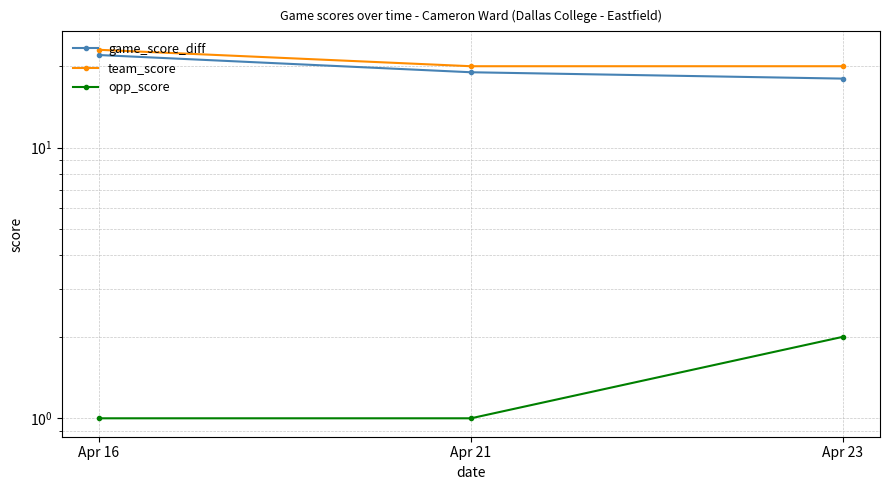

Which has a higher value, Apr 21 or Apr 23?

Apr 21